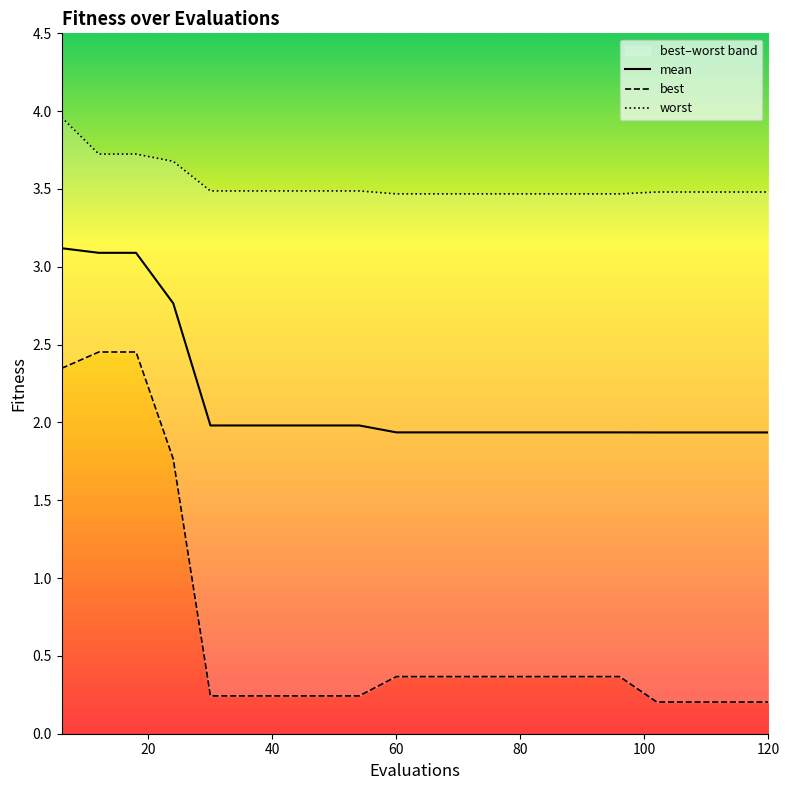

Reading left to right, extract all data points from this chart.

mean: 3.1	3.1	3.1	2.8	2.0	2.0	2.0	2.0	2.0	1.9	1.9	1.9	1.9	1.9	1.9	1.9	1.9	1.9	1.9	1.9
best: 2.3	2.5	2.5	1.8	0.2	0.2	0.2	0.2	0.2	0.4	0.4	0.4	0.4	0.4	0.4	0.4	0.2	0.2	0.2	0.2
worst: 4.0	3.7	3.7	3.7	3.5	3.5	3.5	3.5	3.5	3.5	3.5	3.5	3.5	3.5	3.5	3.5	3.5	3.5	3.5	3.5